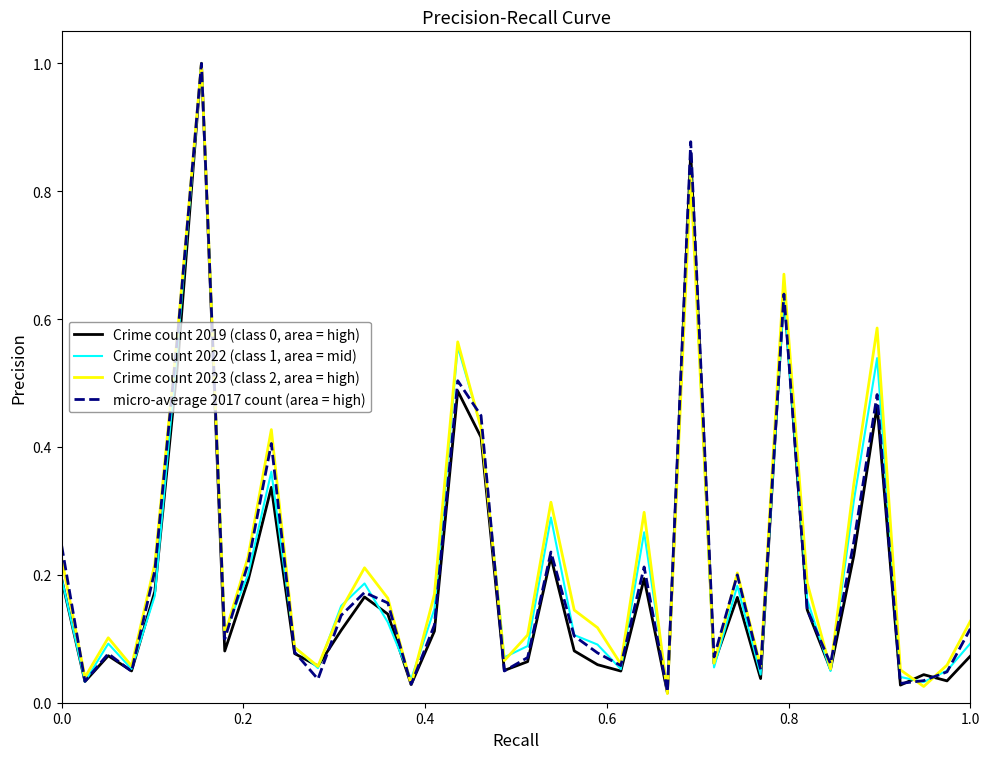

What is the maximum value for Crime count 2019 (class 0, area = high)?

1.0